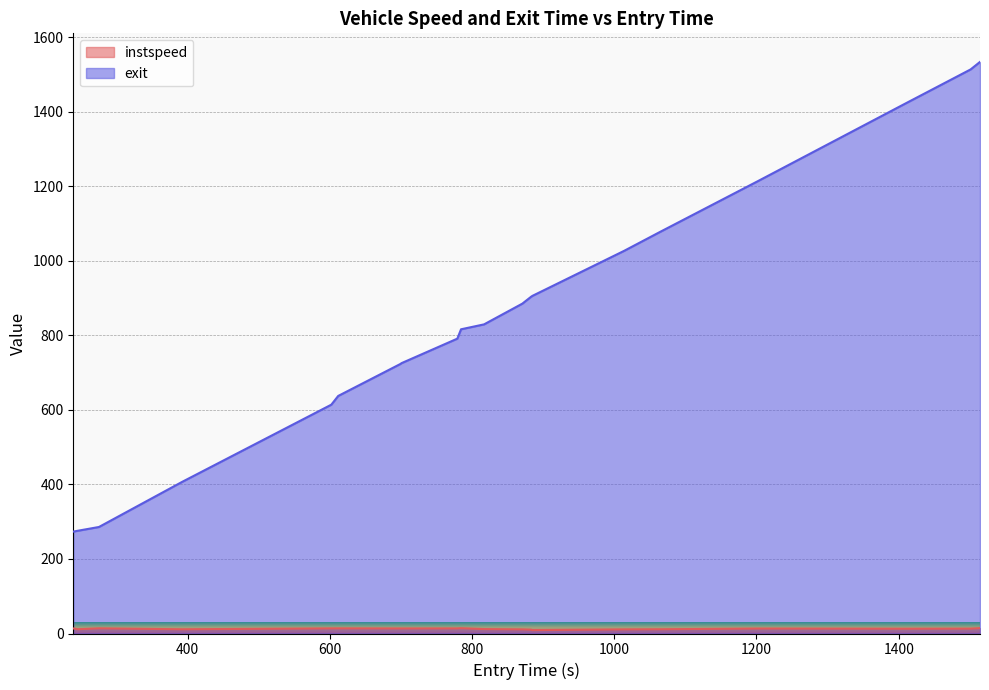

At which label does exit first exceed 829?

816.8907002984309